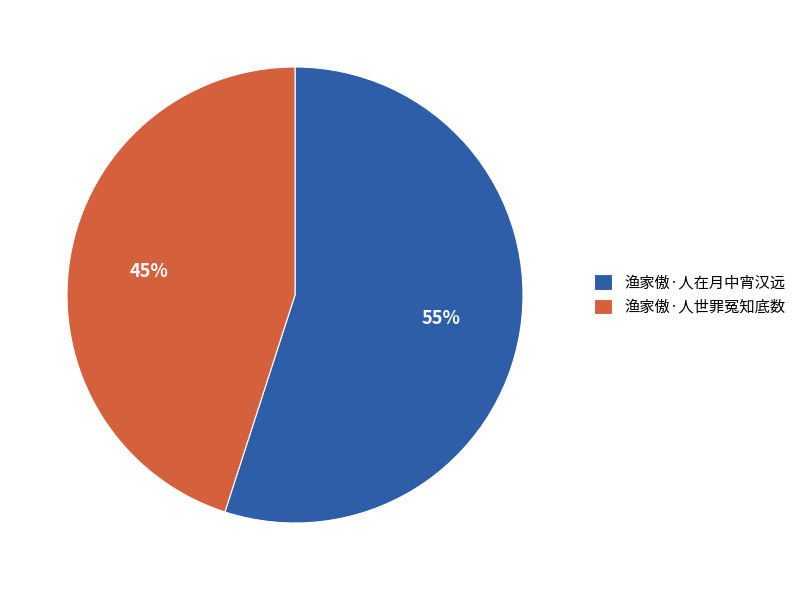

Which has a higher value, 渔家傲·人在月中宵汉远 or 渔家傲·人世罪冤知底数?

渔家傲·人在月中宵汉远